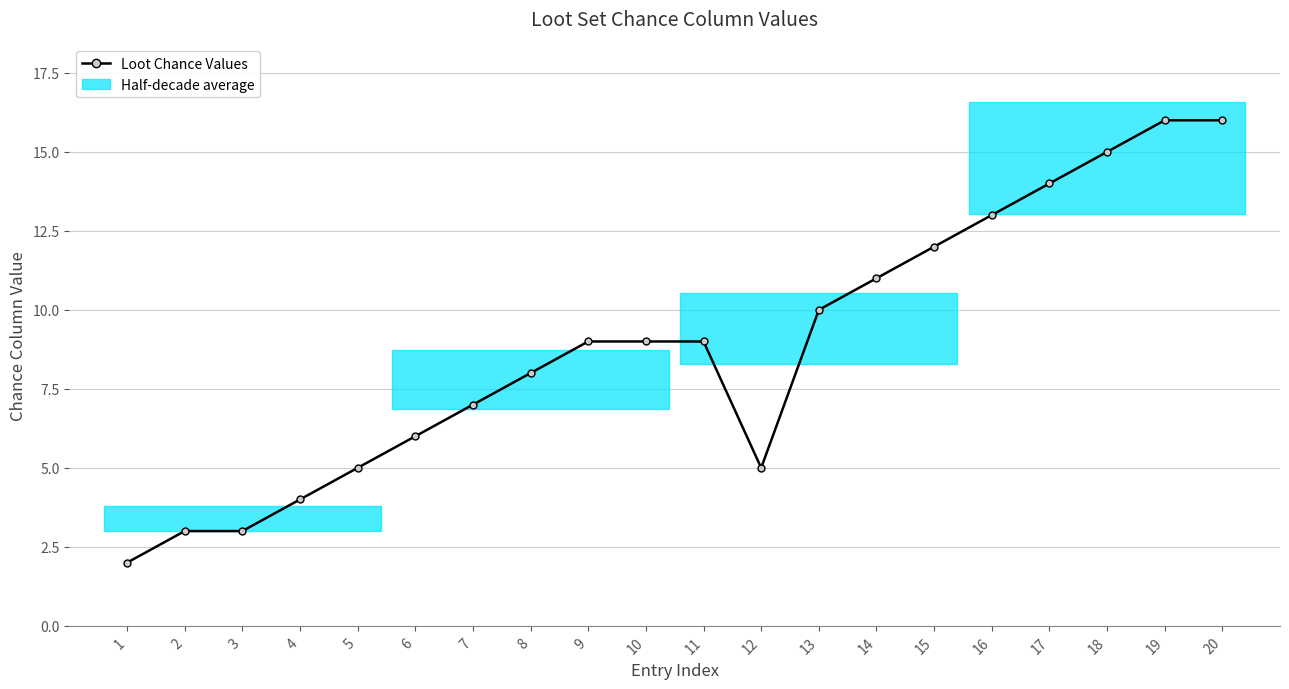

Reading right to left, extract all data points from this chart.

16	16	15	14	13	12	11	10	5	9	9	9	8	7	6	5	4	3	3	2